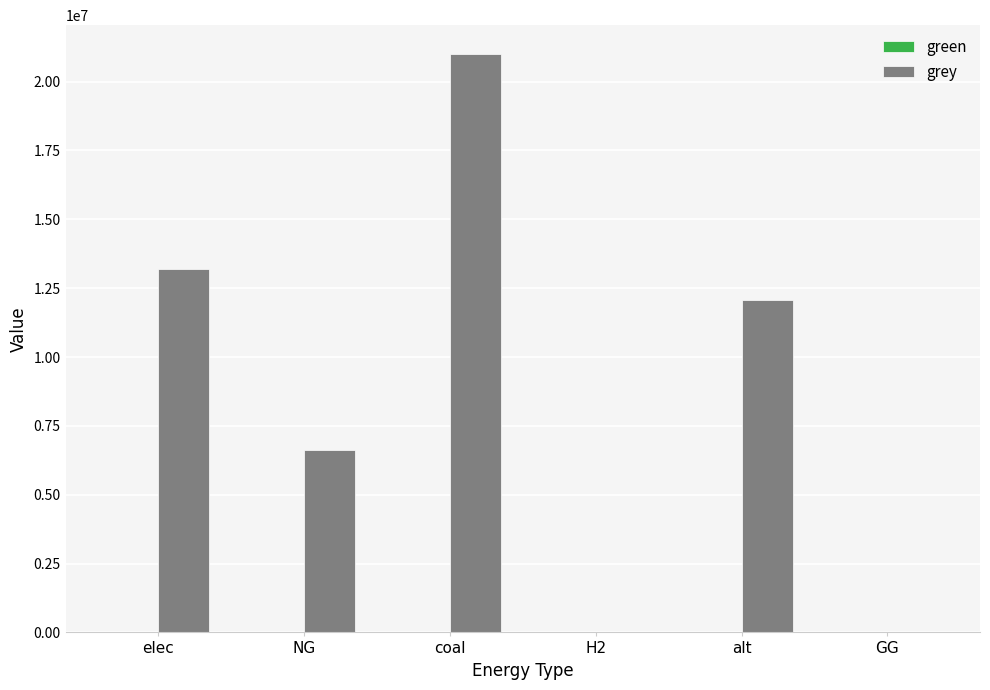

What is the change in value from elec to GG?

-13195178.6